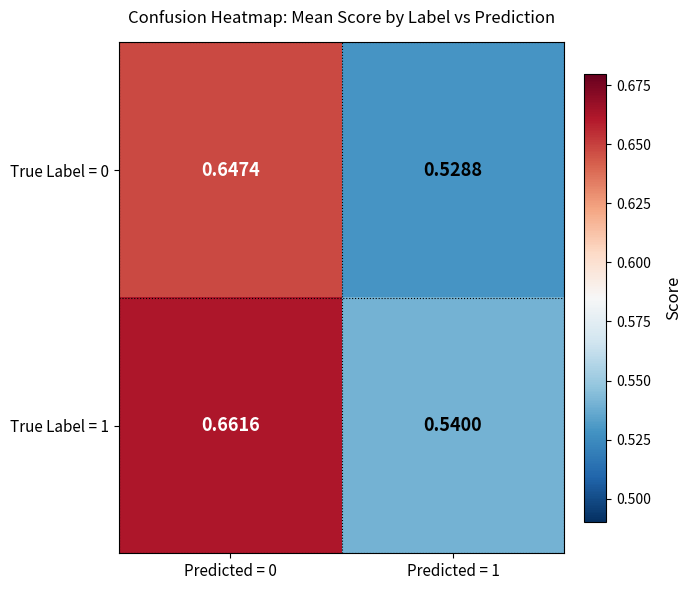

Which category has the lowest value across all series?

Predicted = 1